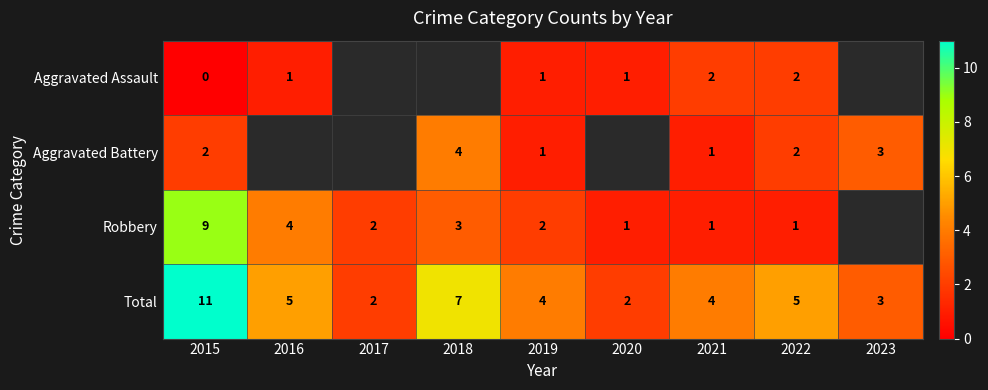

Is the value of Robbery at 2016 greater than the value of Aggravated Assault at 2016?

Yes